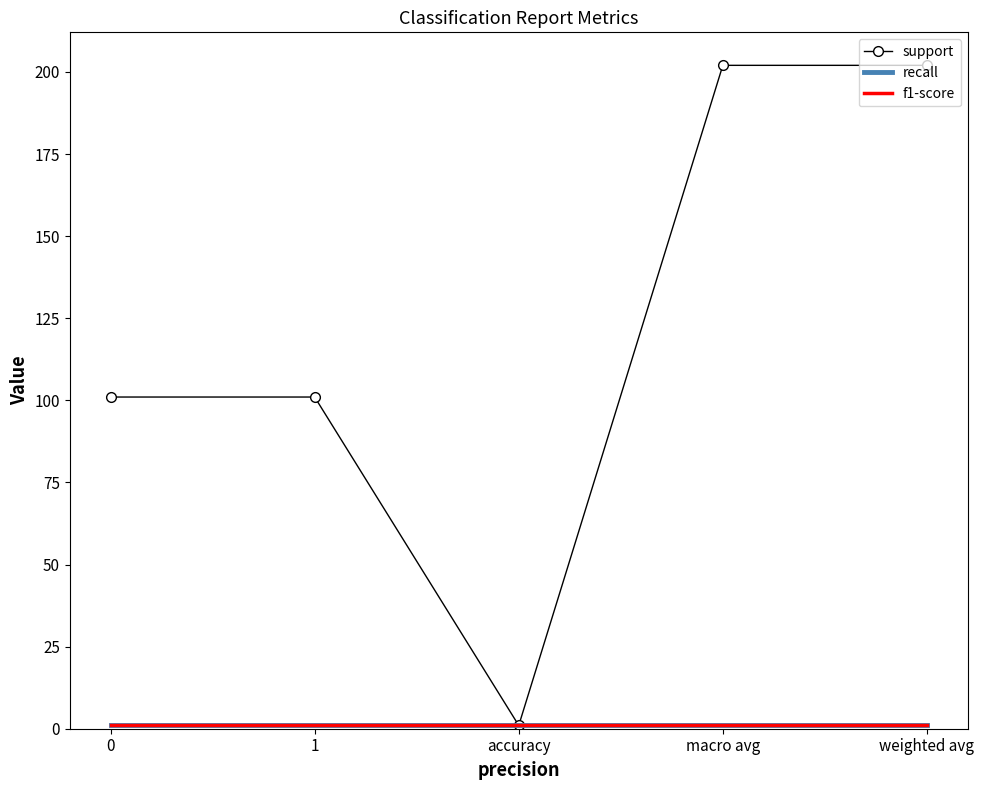

Is the value of recall at 0 greater than the value of f1-score at 1?

No